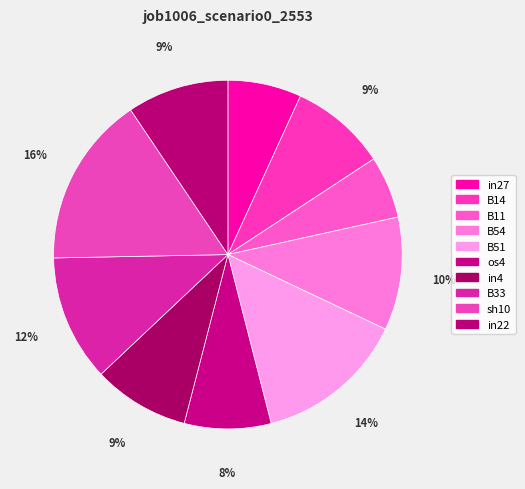

How many segments does this pie chart have?

10